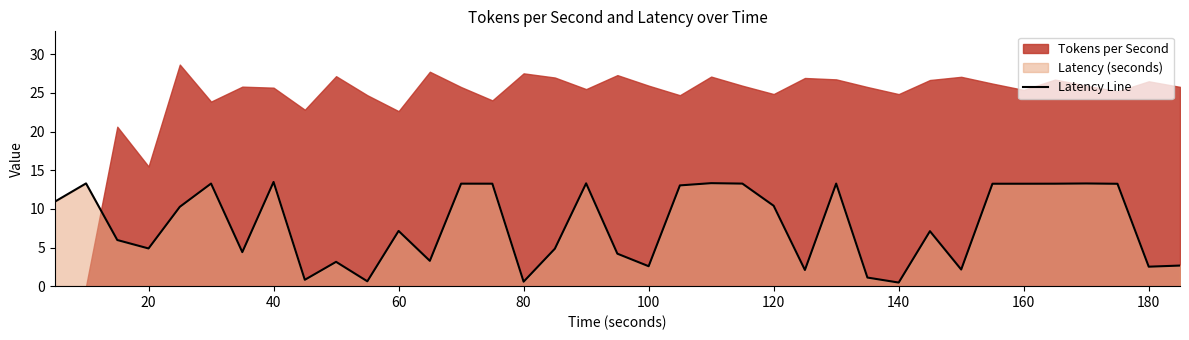

Reading left to right, what are all the values shown in this chart?

10.9	13.3	6.0	4.9	10.3	13.3	4.4	13.5	0.8	3.1	0.6	7.1	3.3	13.3	13.3	0.6	4.8	13.3	4.2	2.6	13.0	13.3	13.3	10.4	2.1	13.3	1.1	0.5	7.1	2.2	13.2	13.2	13.3	13.3	13.2	2.5	2.7